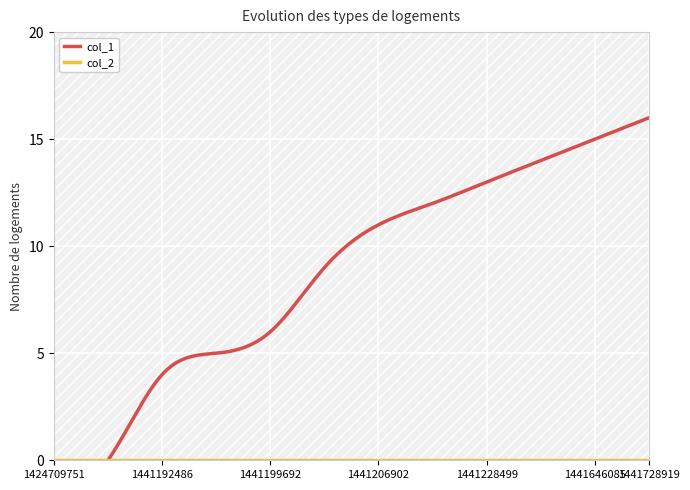

True or false: col_1 and col_2 intersect in this chart.

False